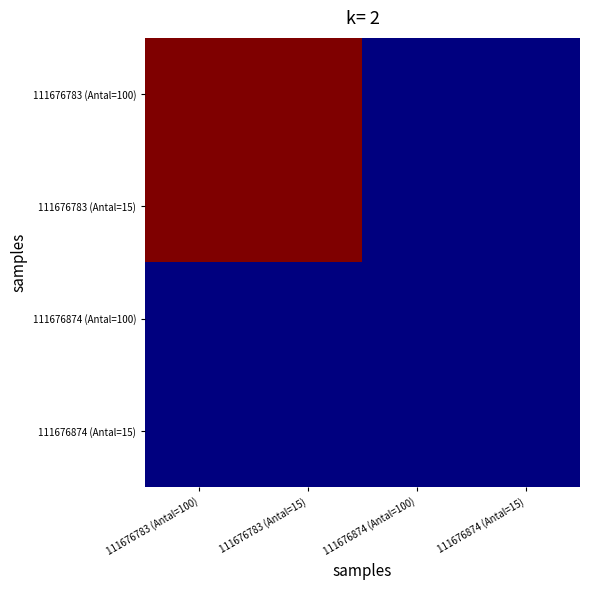

Rank the series by their maximum value, from lowest to highest.

111676874 (Antal=100), 111676874 (Antal=15), 111676783 (Antal=100), 111676783 (Antal=15)